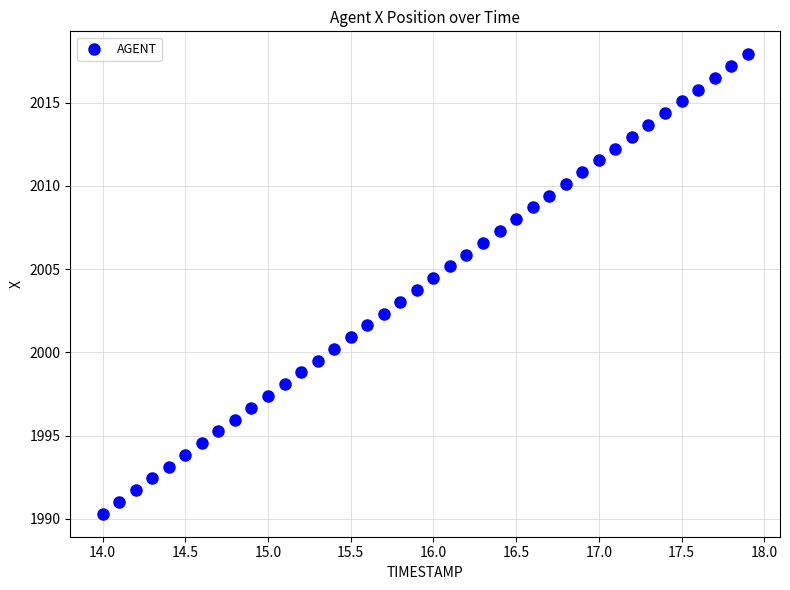

What is the range of Y values (max minus min)?

27.6